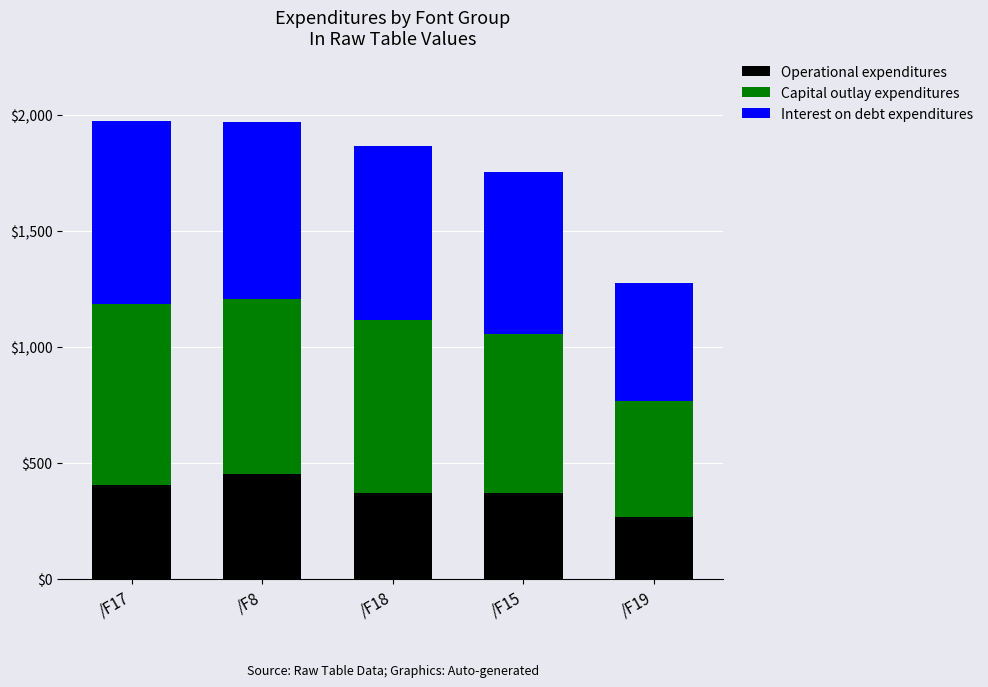

What is the total value across all series at /F15?

1752.7